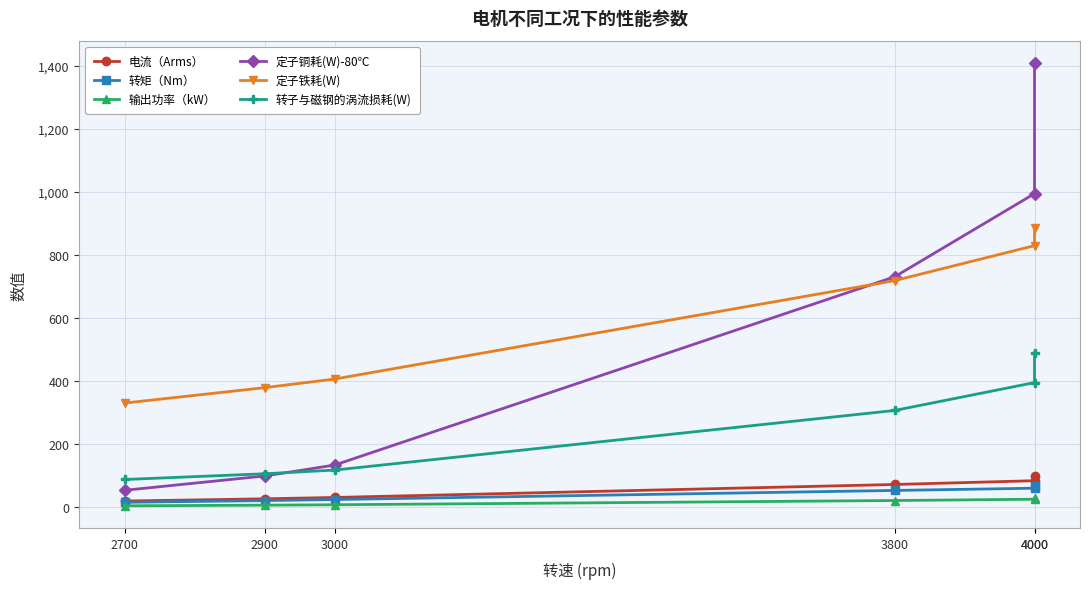

The value of 电流（Arms） at 4000 is 49.6. True or false?

False